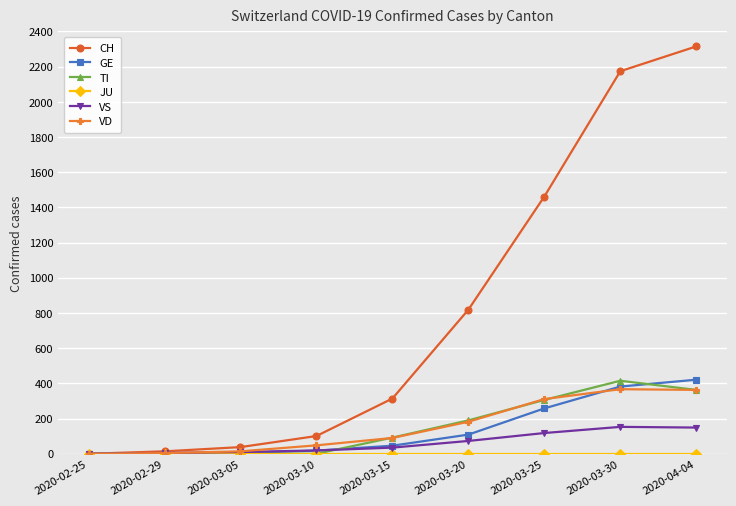

What position from the right is 2020-04-04?

1